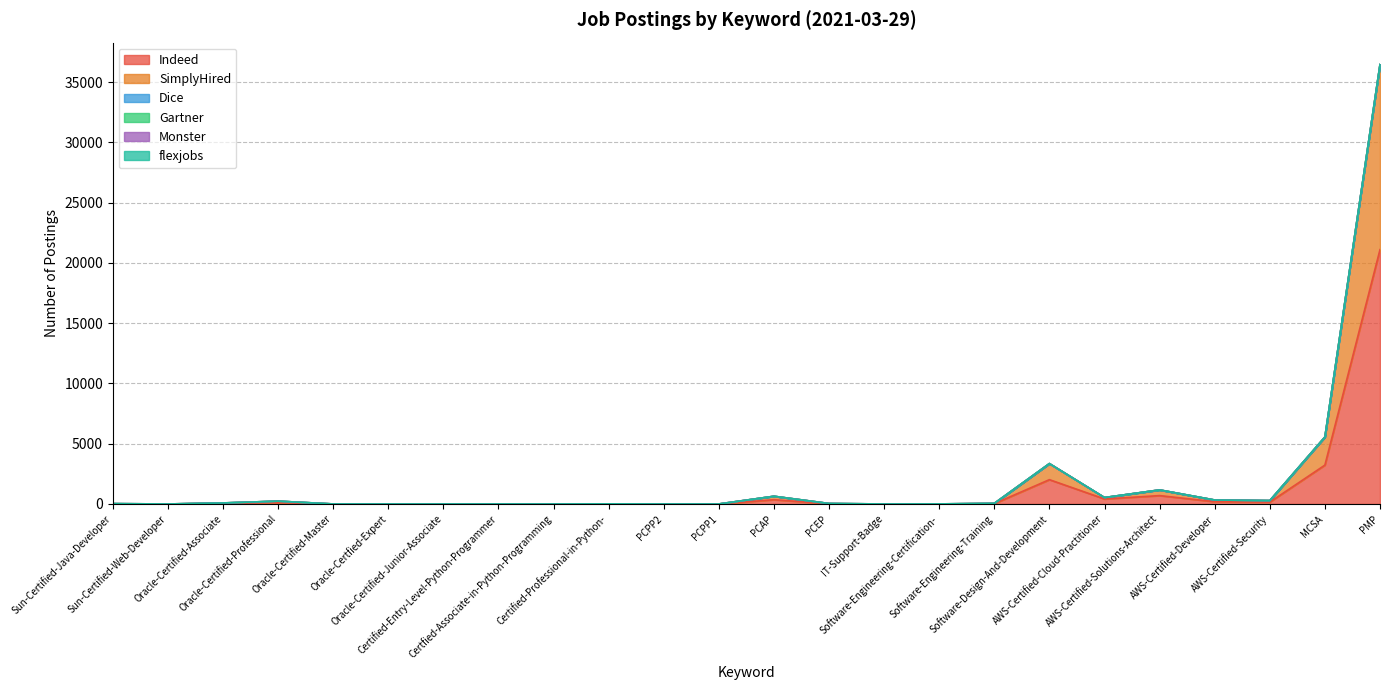

Is the value of SimplyHired at Sun-Certified-Java-Developer greater than the value of Gartner at Oracle-Certfied-Expert?

Yes